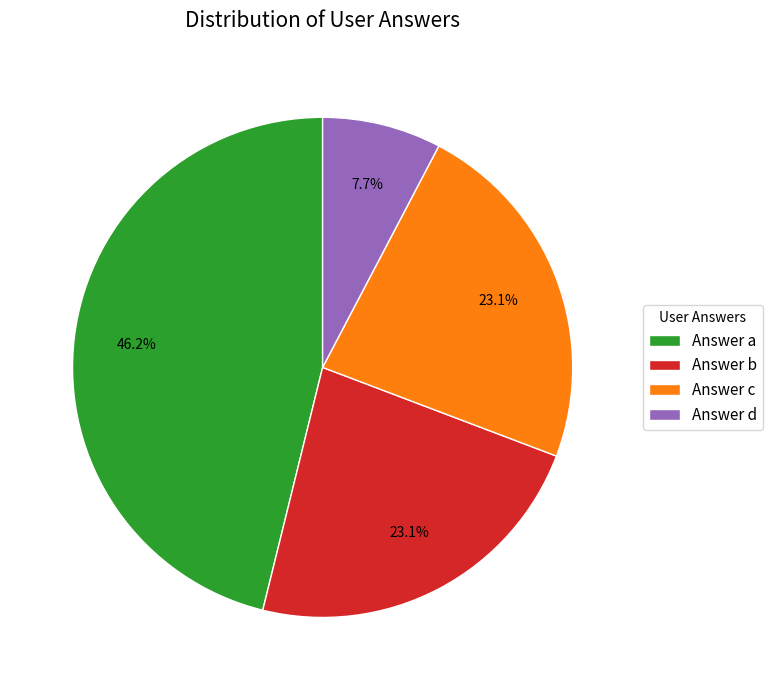

Which has a higher value, Answer d or Answer a?

Answer a